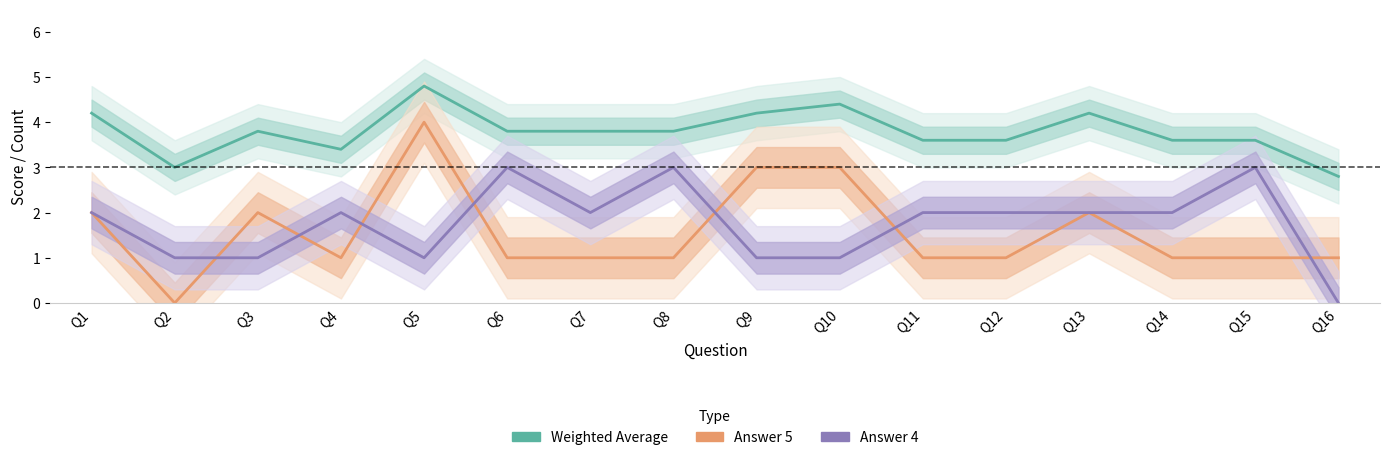

Count the number of data series in this chart.

3